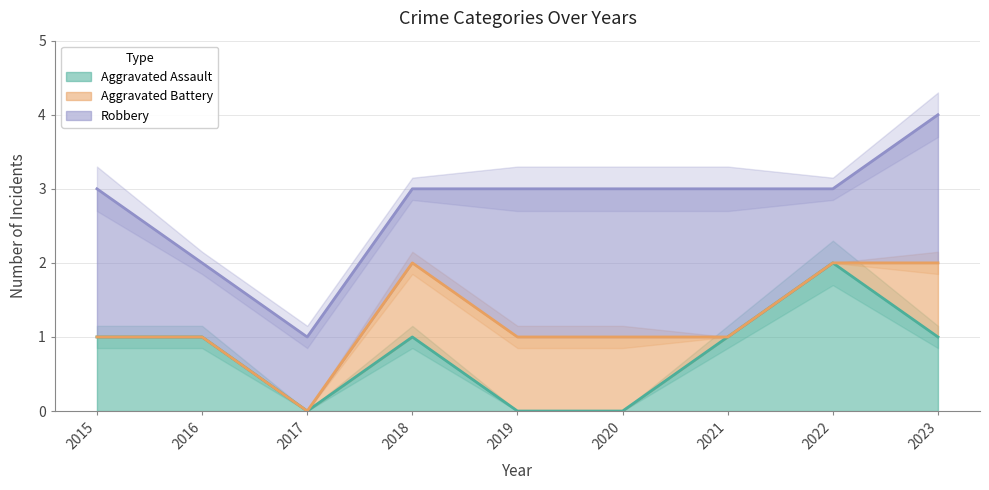

True or false: Robbery and Aggravated Battery cross at least once.

False